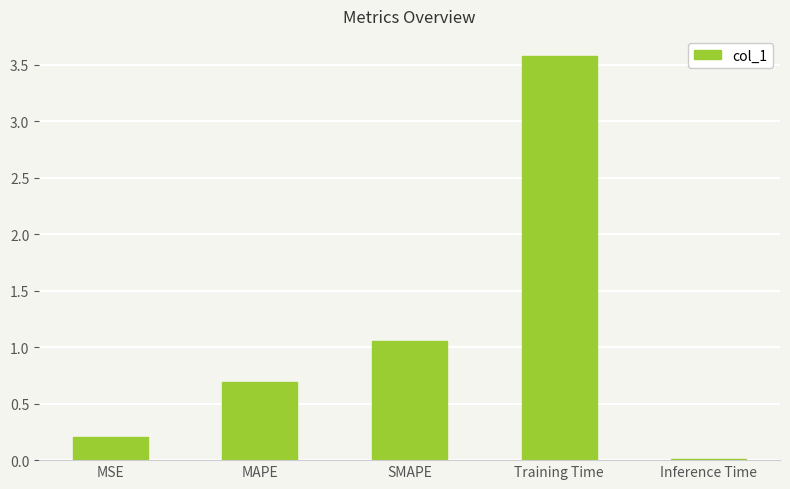

Which label corresponds to the largest value in the chart?

Training Time